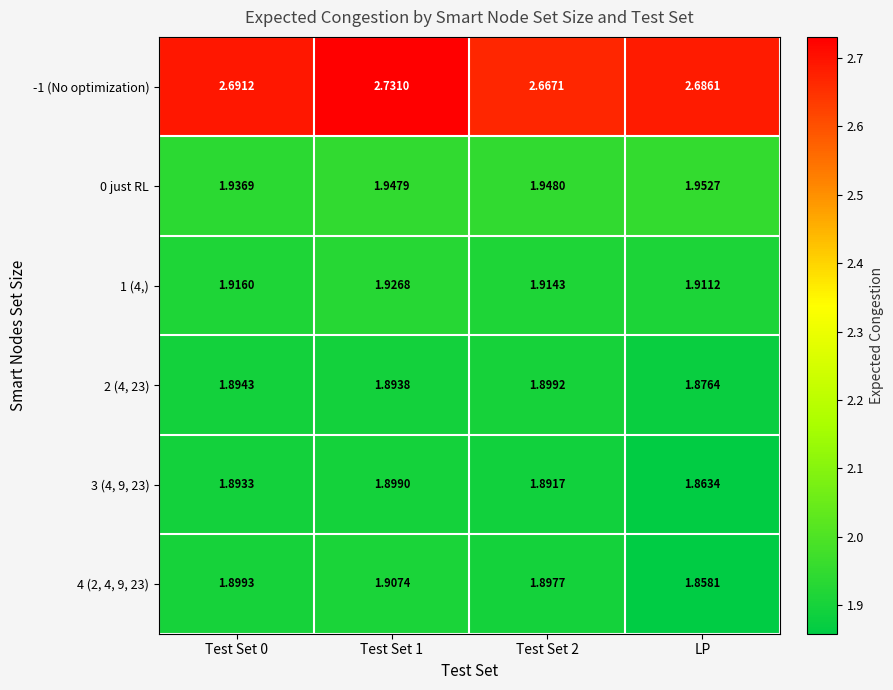

At which label does 3 (4, 9, 23) reach its minimum?

LP